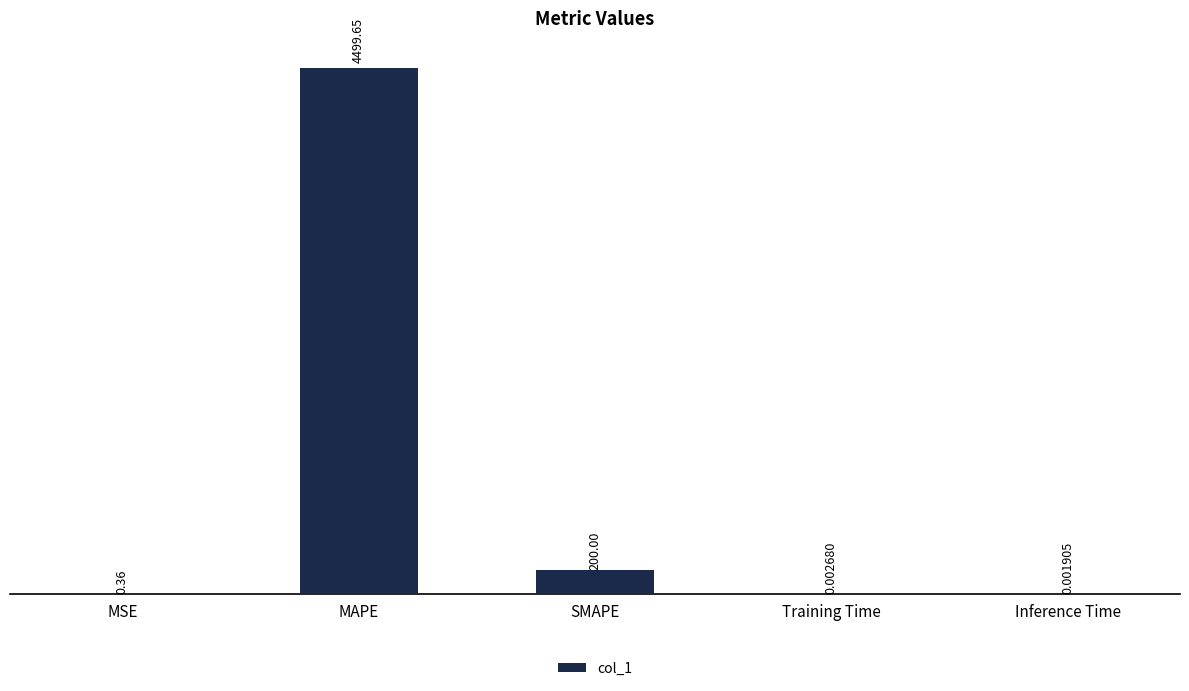

Which category has the highest value across all series?

MAPE